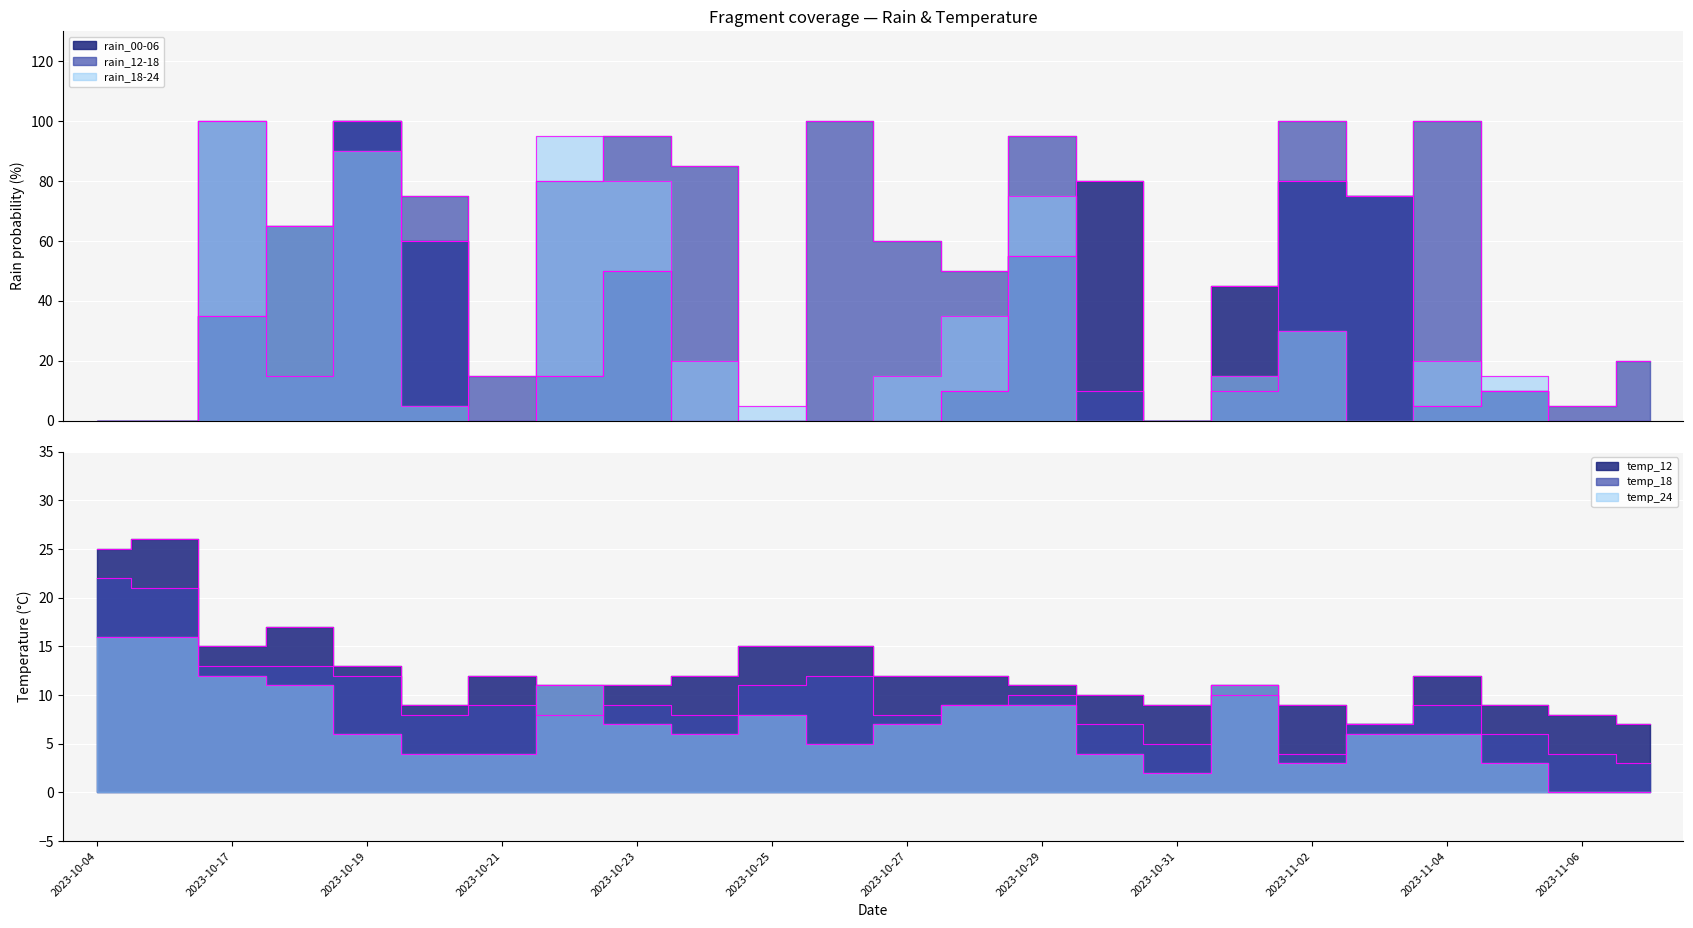

True or false: rain_12-18 has a value of 14 at 2023-10-30.

False